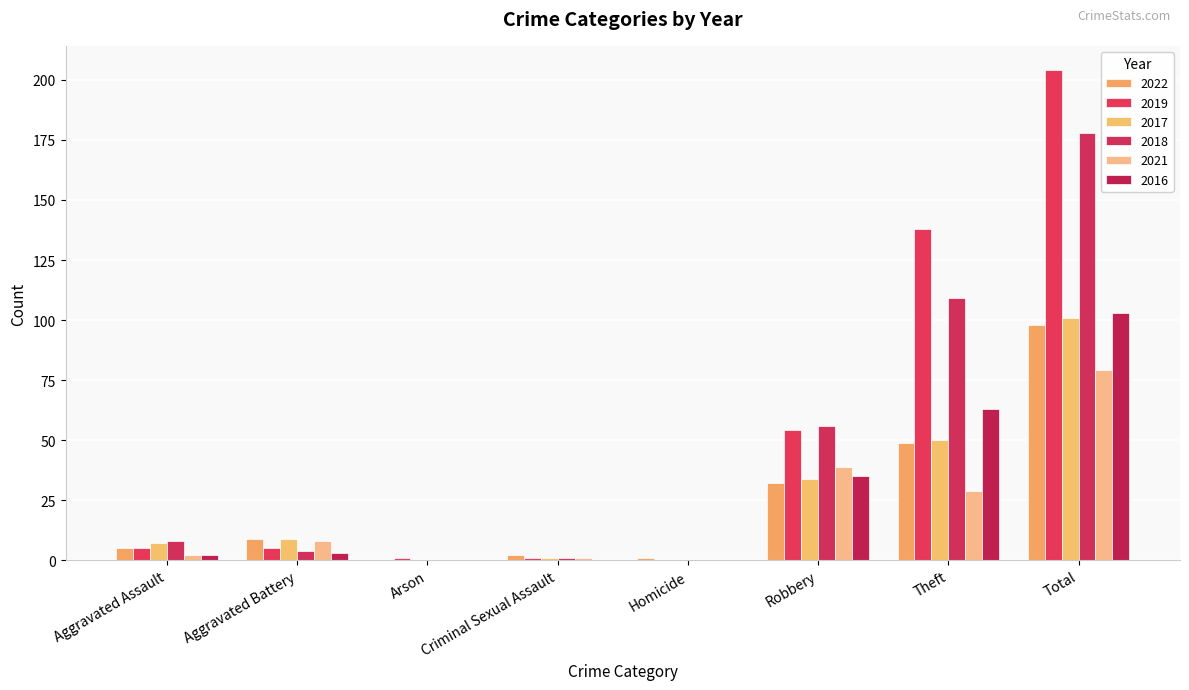

At which label does 2021 reach its minimum?

Arson